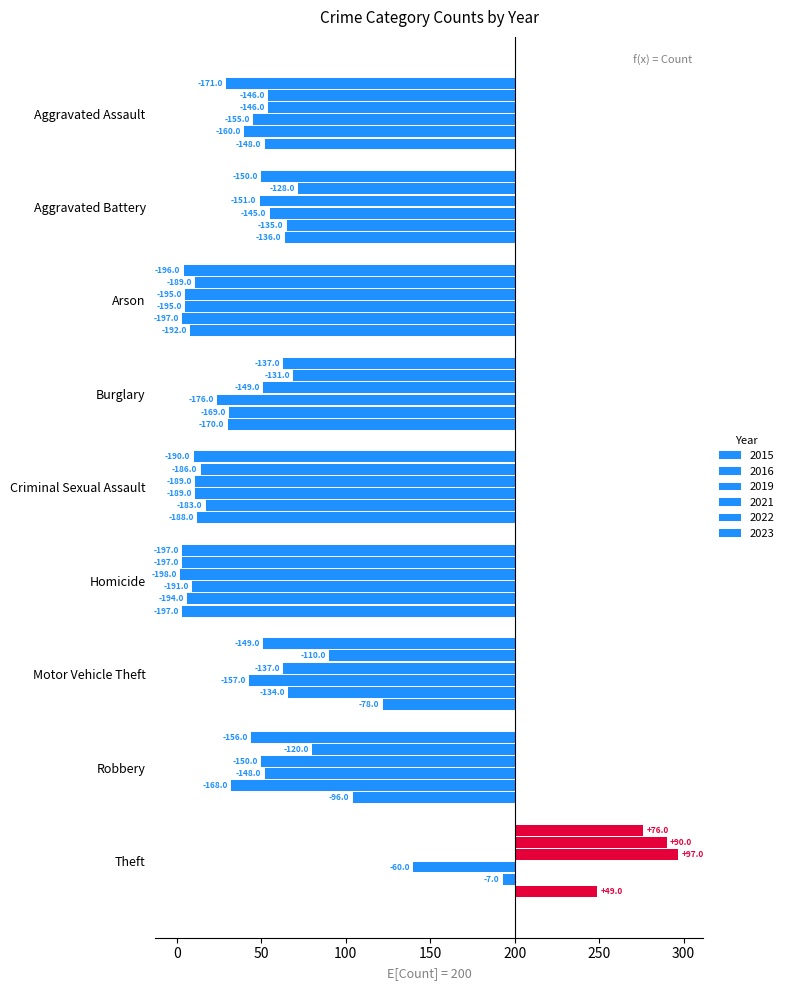

How many groups of bars are there?

9